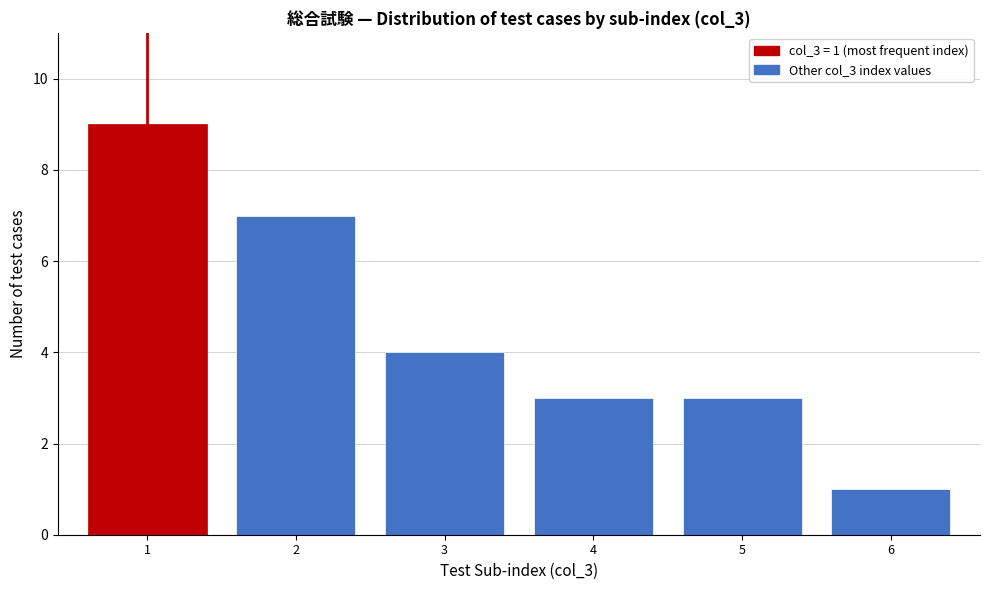

Reading left to right, what are all the values shown in this chart?

9	7	4	3	3	1